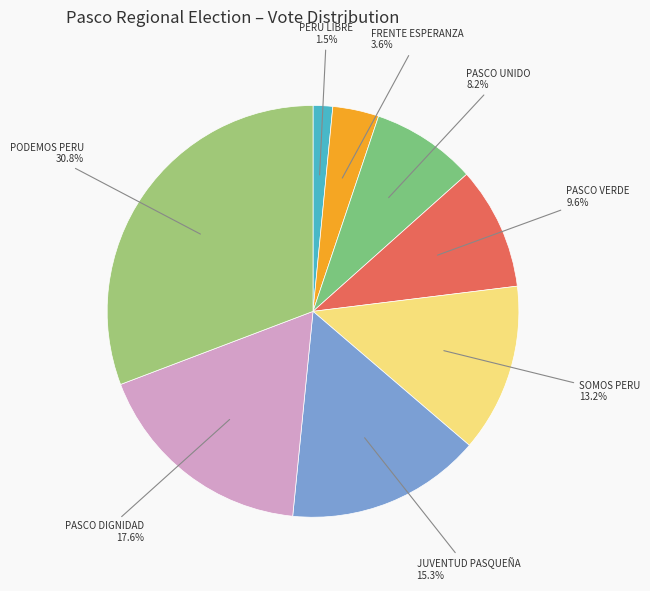

Is there a majority slice in this chart?

No